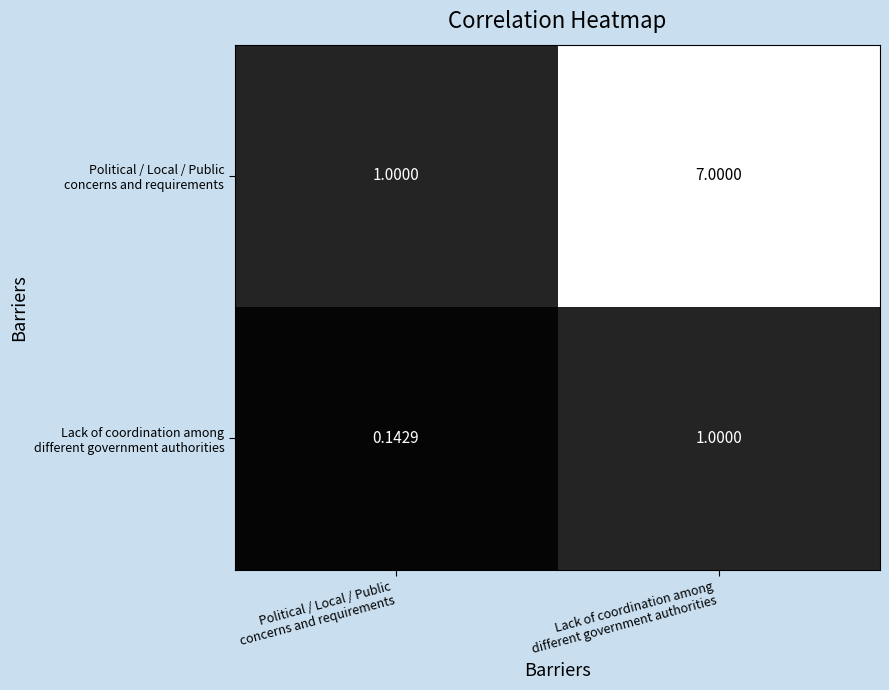

What is the total value across all series at Lack of coordination among
different government authorities?

8.0